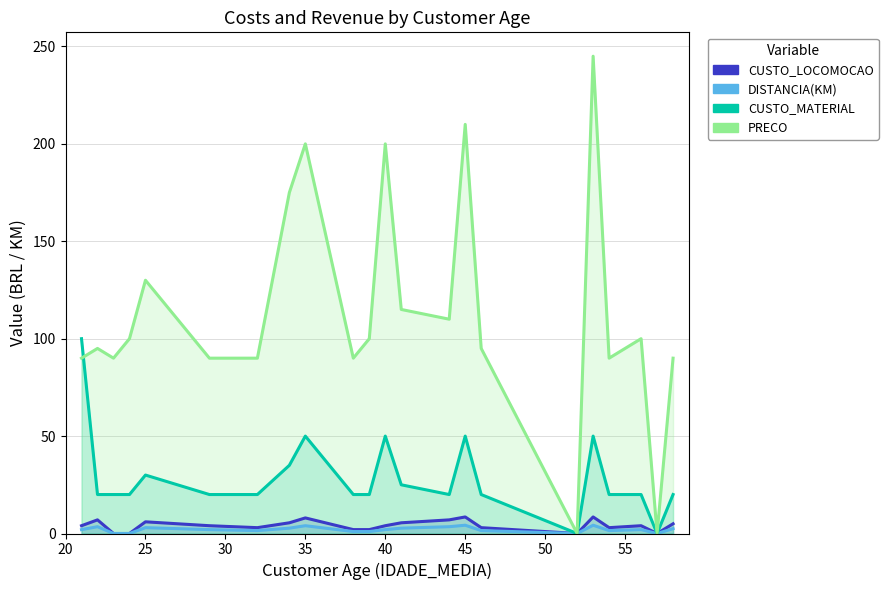

How many values in the DISTANCIA(KM) series exceed 2?

9